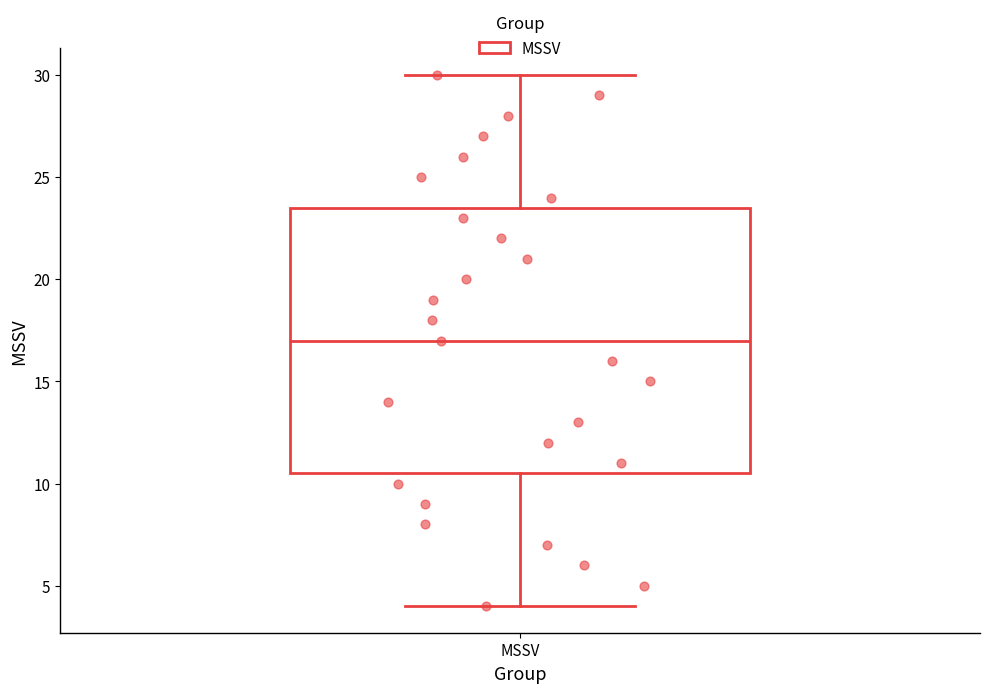

Transcribe this box plot: give where the median line is, the range the box spans, and where the two whiskers end, as read against the y-axis. The values are not printed on the chart, so give them approximately, as read against the axis.

median 17.0, box 10.5 to 23.5, whiskers 4.0 to 30.0